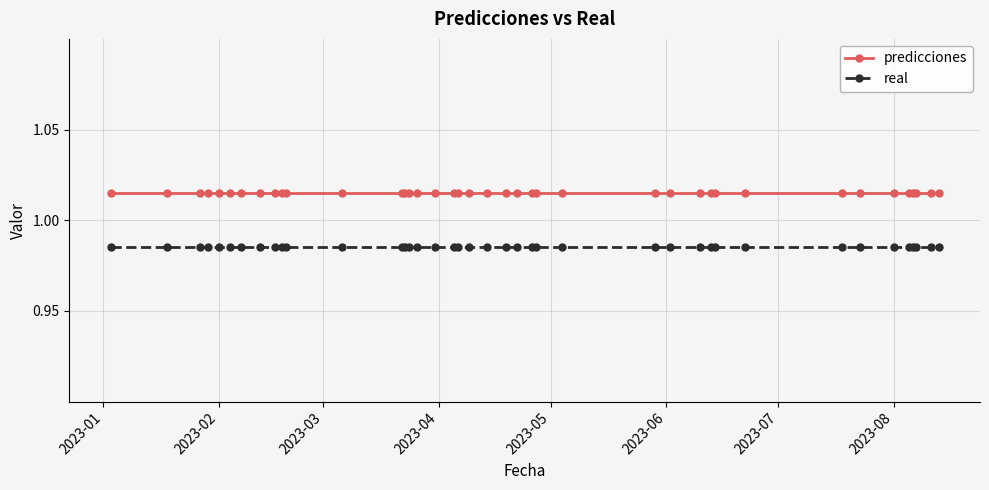

How many lines are shown in the chart?

2